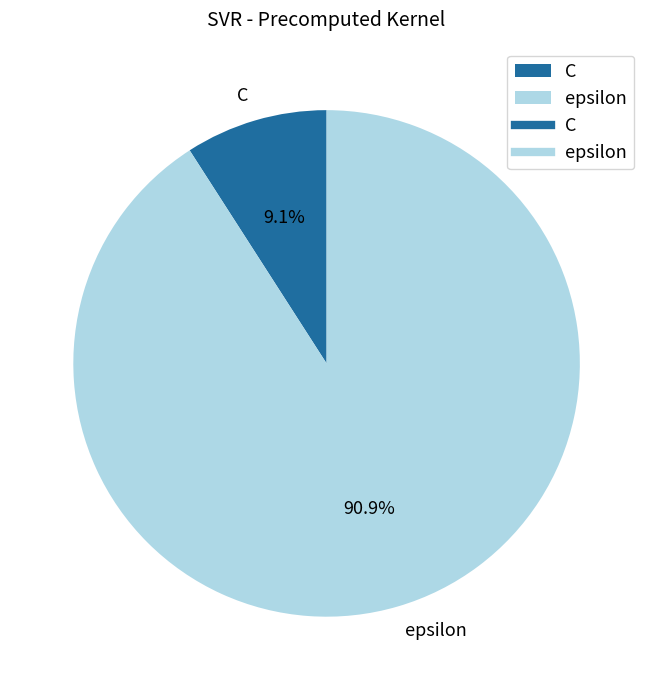

Which slice is the smallest?

C